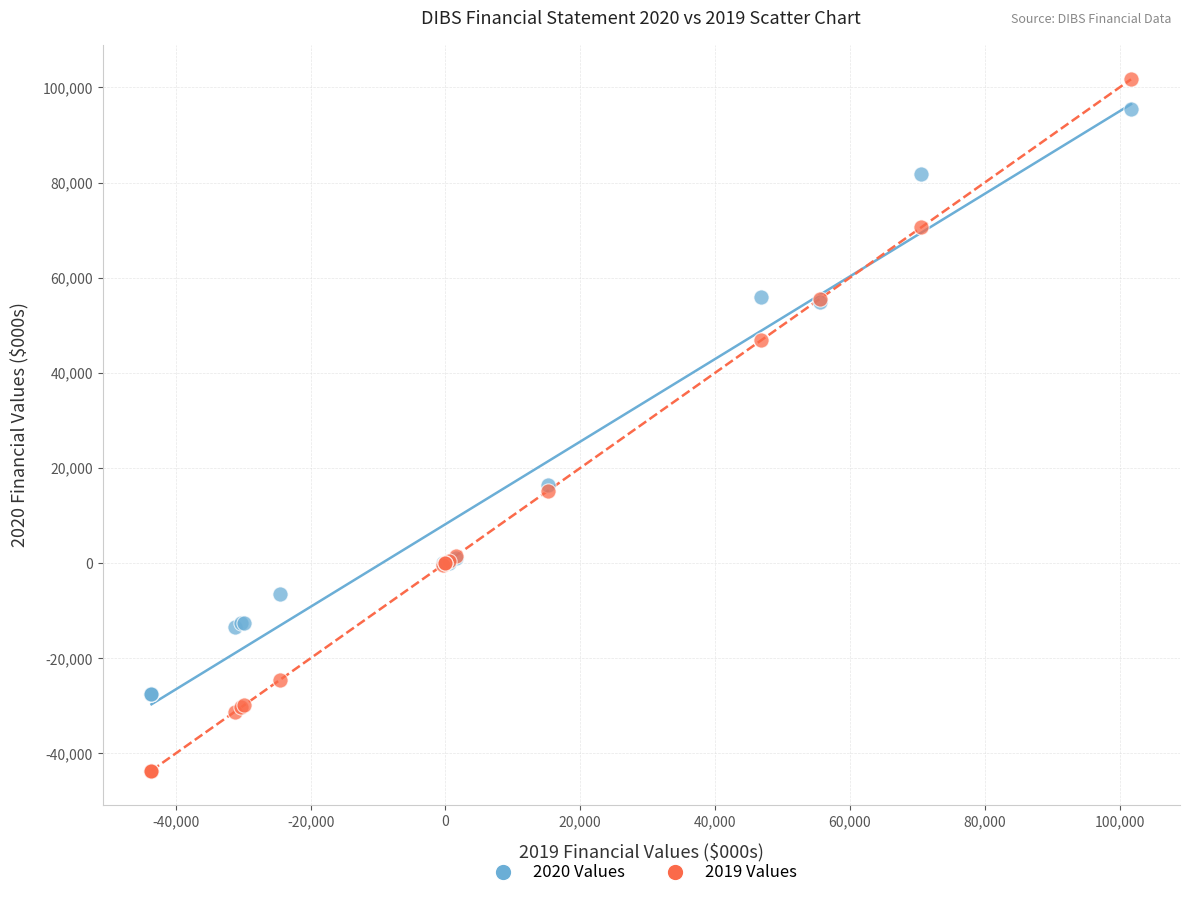

Which series reaches the minimum Y coordinate?

2019 Values